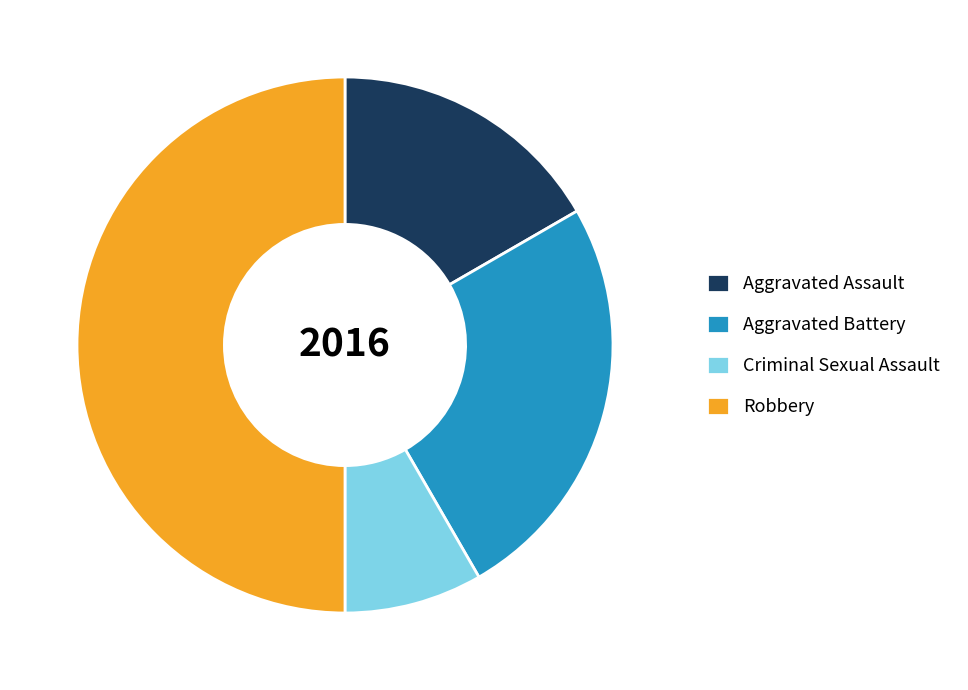

Which category has the biggest portion of the pie?

Robbery